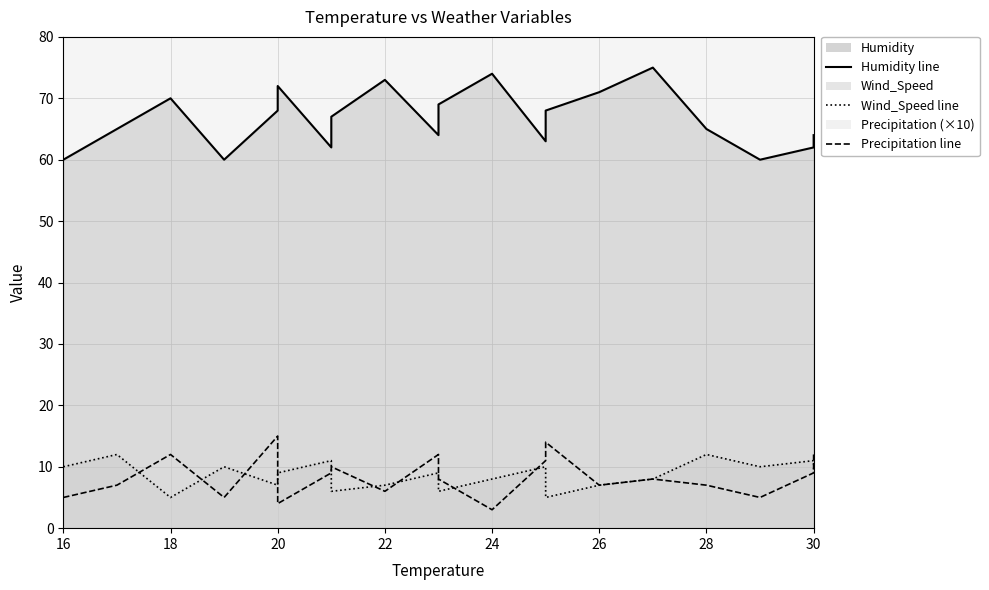

Rank the series by their maximum value, from highest to lowest.

Humidity, Precipitation, Wind_Speed